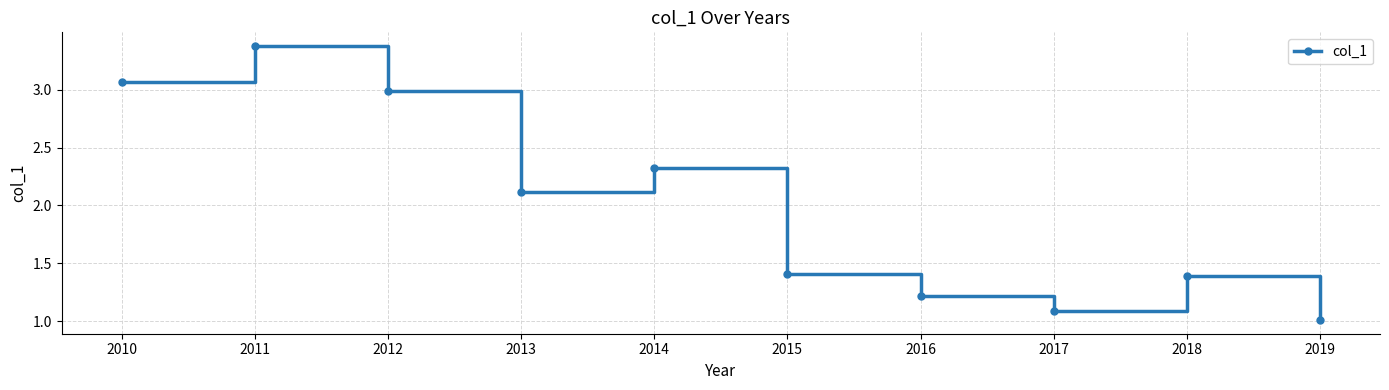

What is the smallest value displayed?

1.0